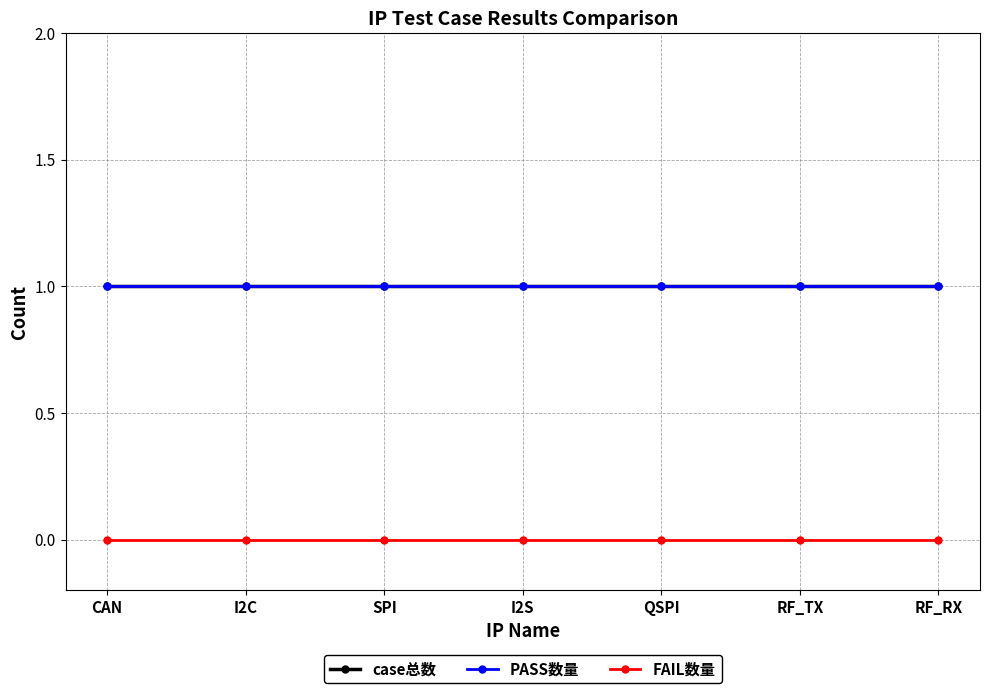

What is the label of the 4th point from the right?

I2S